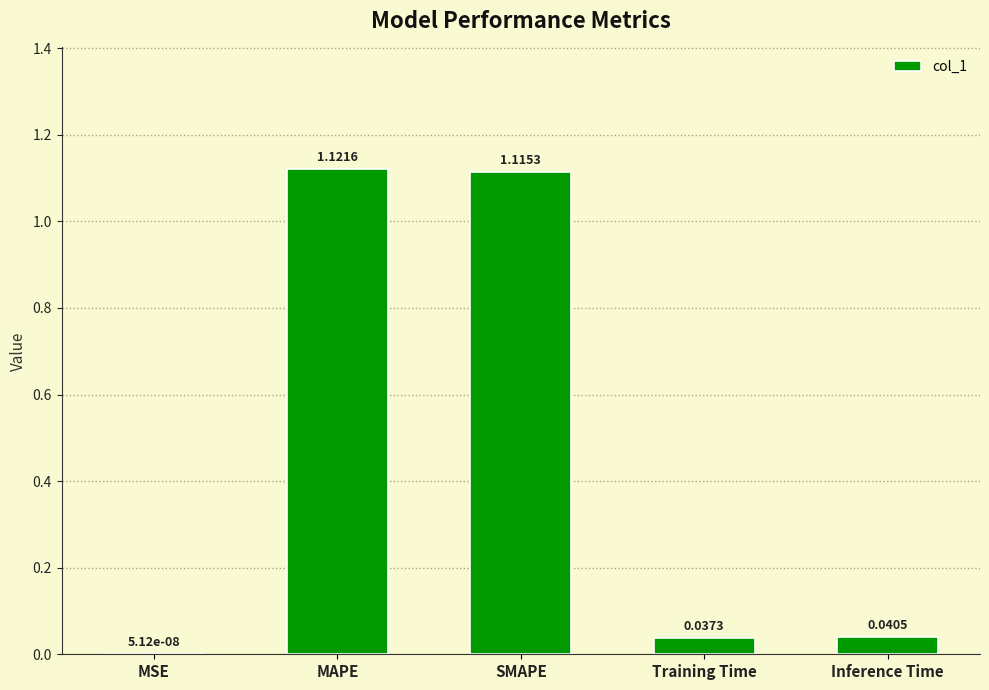

Where is the data nearest to the value 0?

MSE